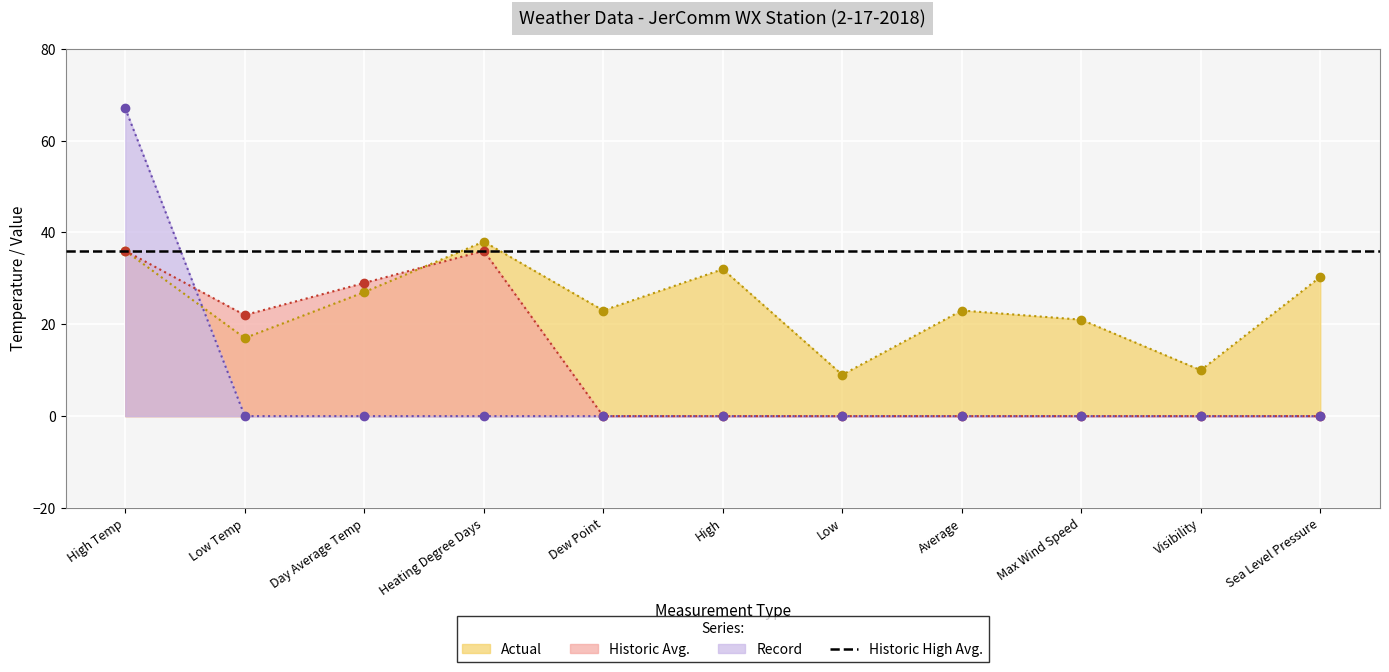

Which series has the largest total across all categories?

Actual